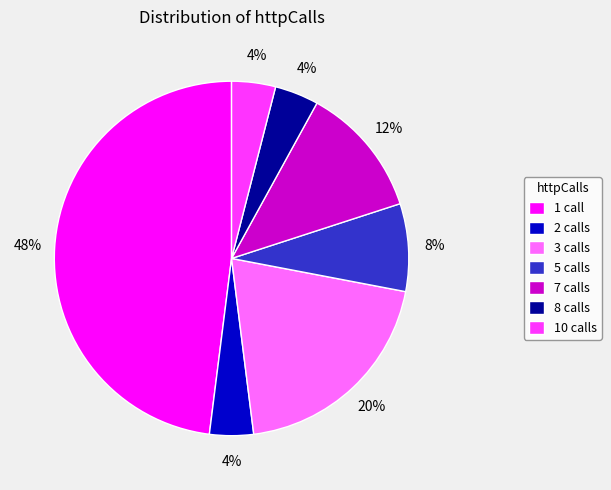

The 5 calls slice represents 22% of the pie. True or false?

False